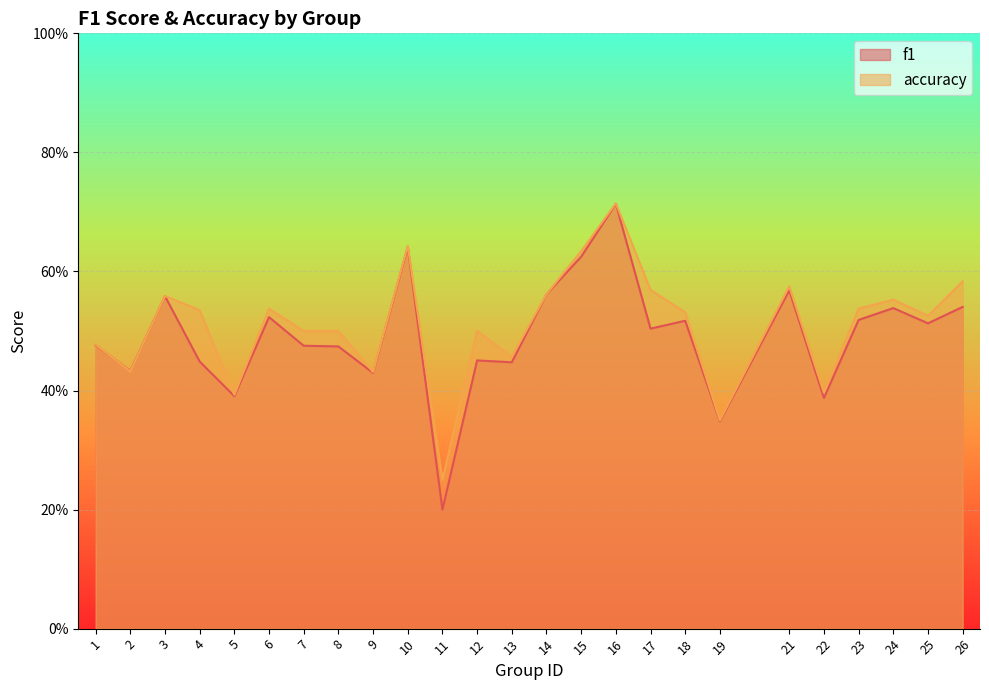

Which series has the widest spread of values?

f1